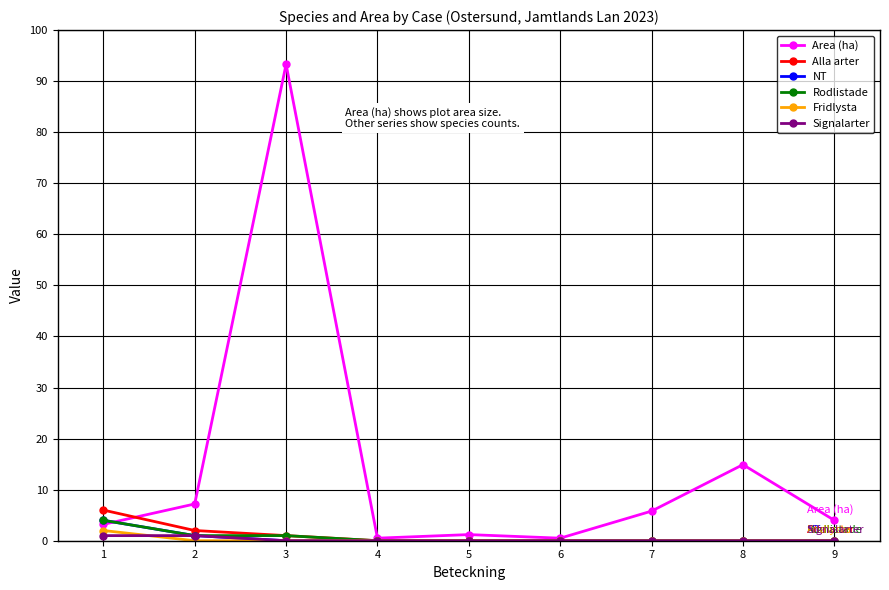

Which category has the highest value across all series?

3